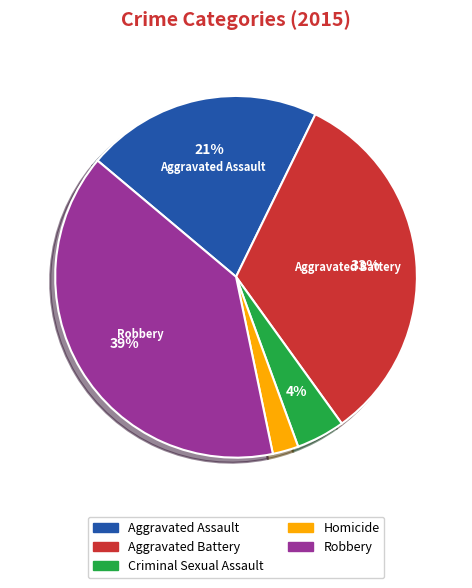

How many slices are in this pie chart?

5